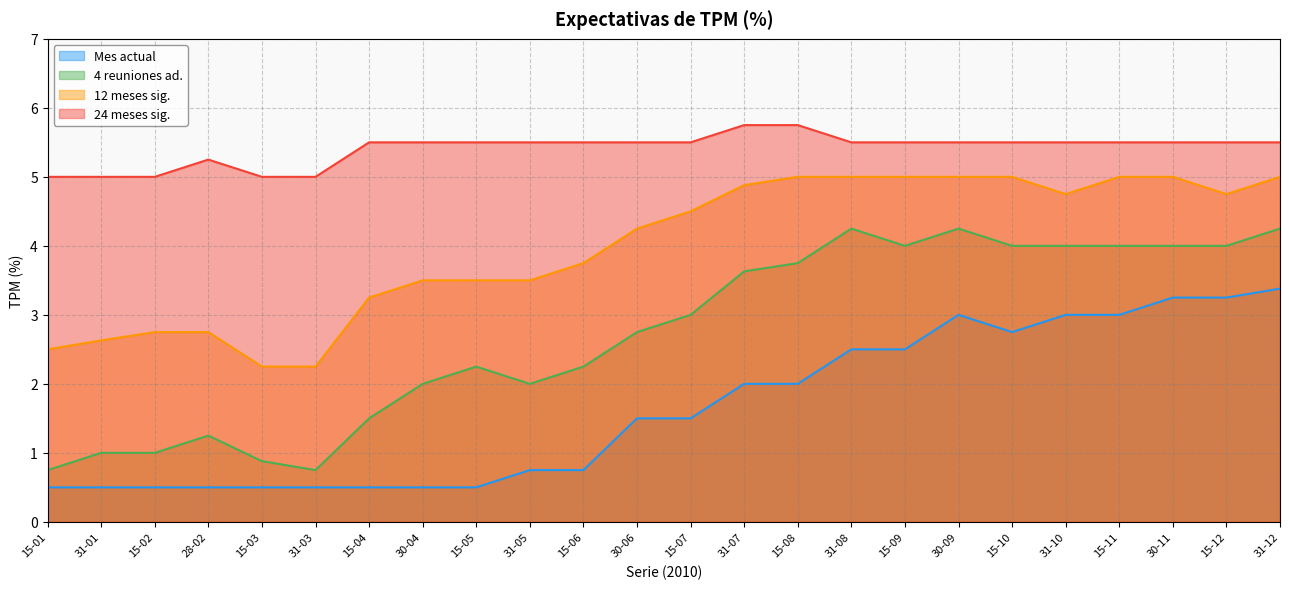

Does the chart have visible grid lines?

Yes